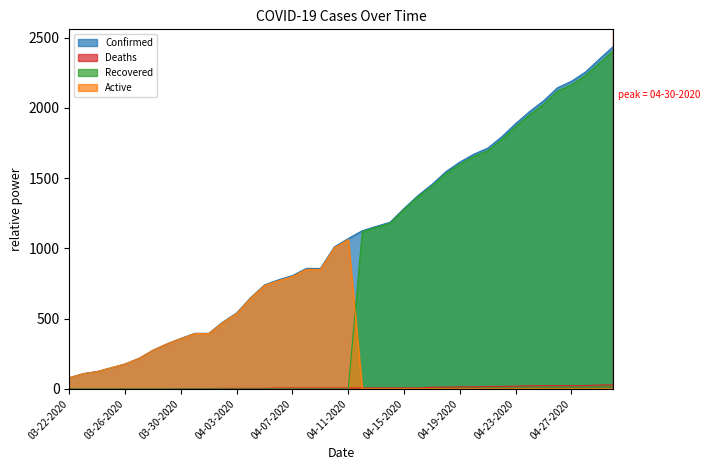

What is the total value across all series at 03-31-2020?

792